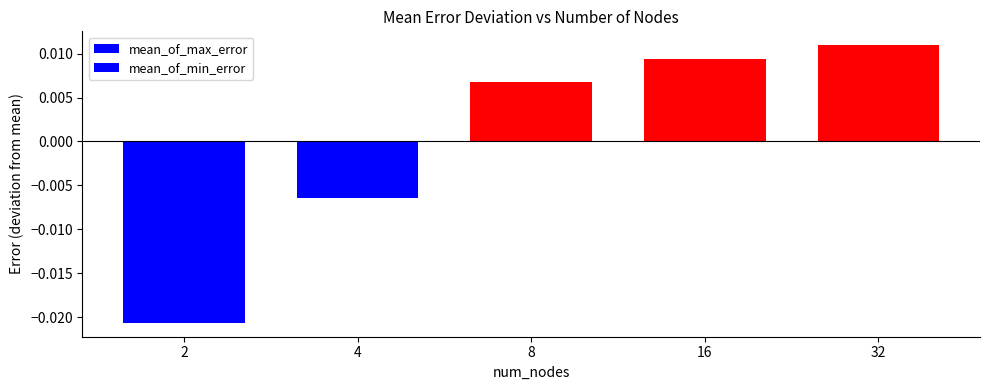

At which label is mean_of_max_error closest to 0?

4